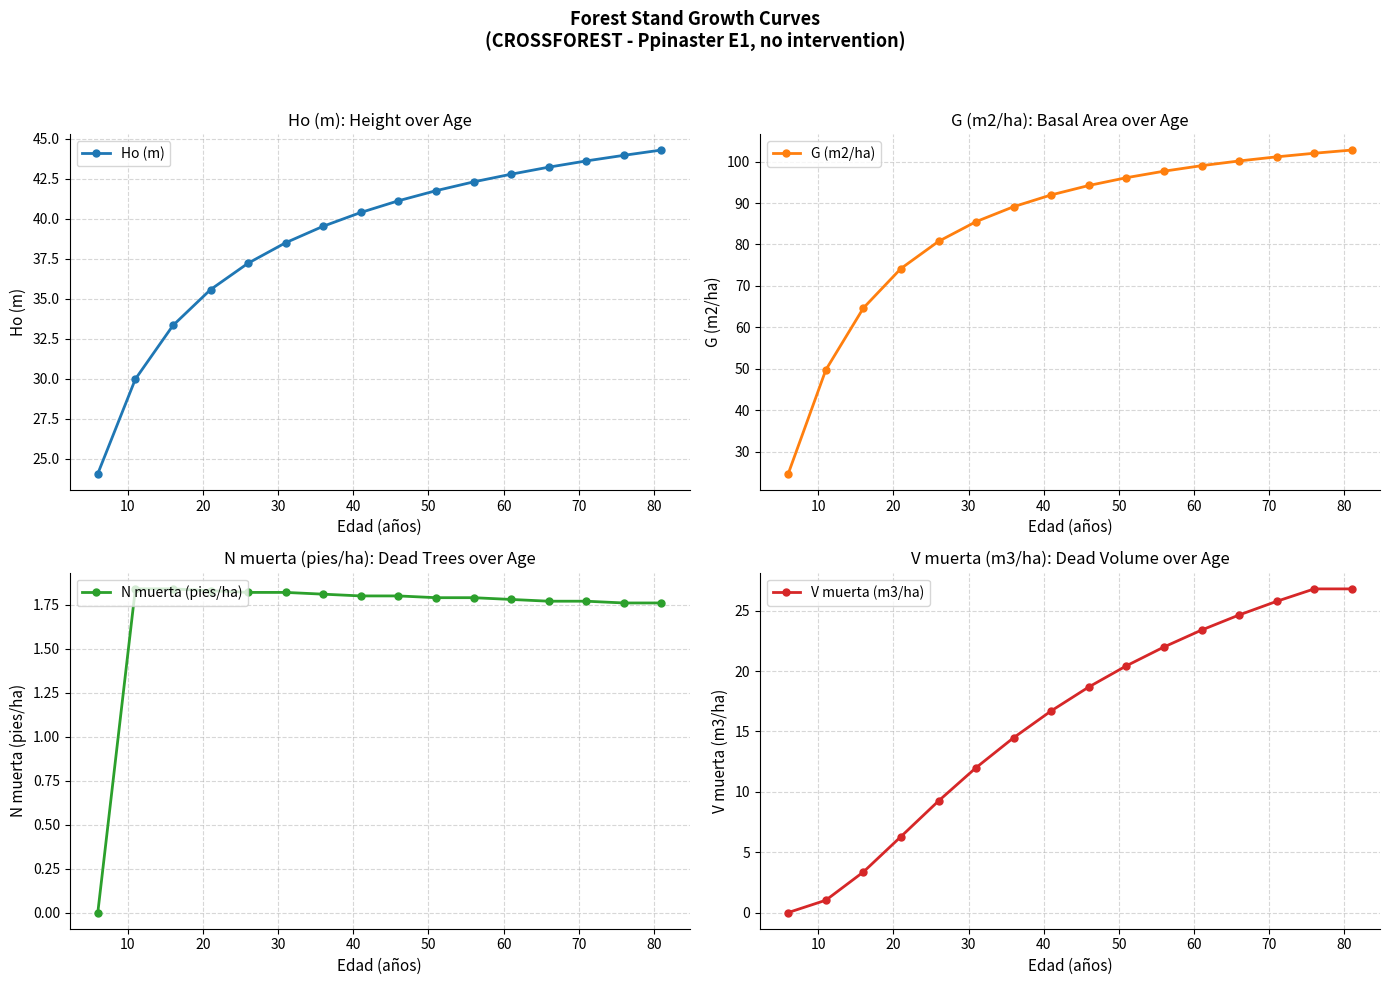

Reading right to left, transcribe all the data shown in this chart.

Ho (m): 44.3	44.0	43.6	43.2	42.8	42.3	41.7	41.1	40.4	39.5	38.5	37.2	35.6	33.3	30.0	24.1
G (m2/ha): 102.8	102.0	101.1	100.2	99.0	97.7	96.1	94.2	92.0	89.1	85.5	80.8	74.2	64.7	49.7	24.7
N muerta (pies/ha): 1.8	1.8	1.8	1.8	1.8	1.8	1.8	1.8	1.8	1.8	1.8	1.8	1.8	1.8	1.8	0.0
V muerta (m3/ha): 26.8	26.8	25.8	24.6	23.4	22.0	20.4	18.7	16.7	14.5	12.0	9.2	6.3	3.4	1.0	0.0